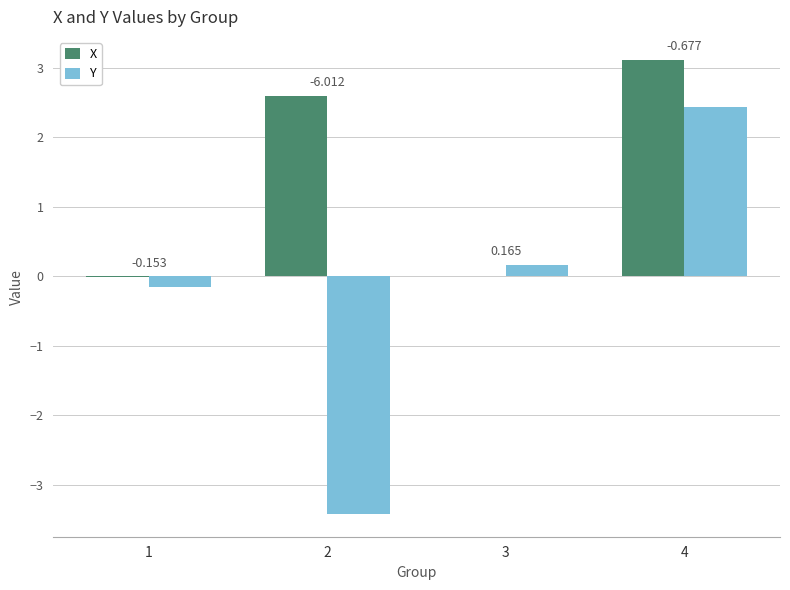

Does the chart contain stacked bars?

No